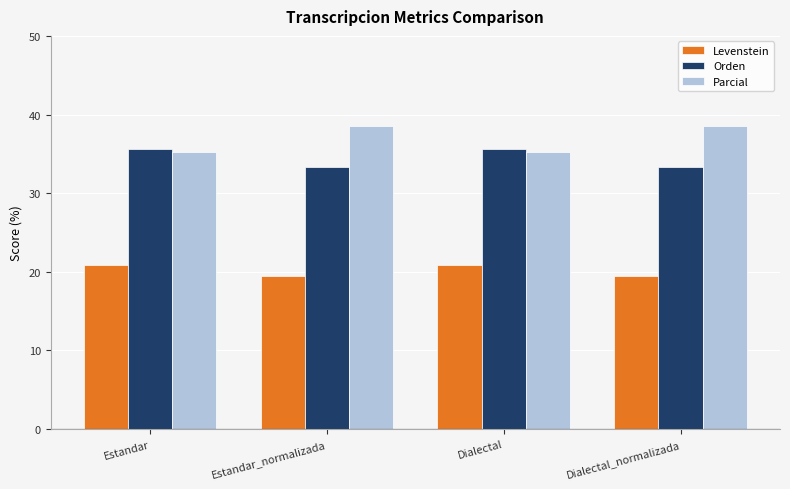

How many bars are there in each group?

3